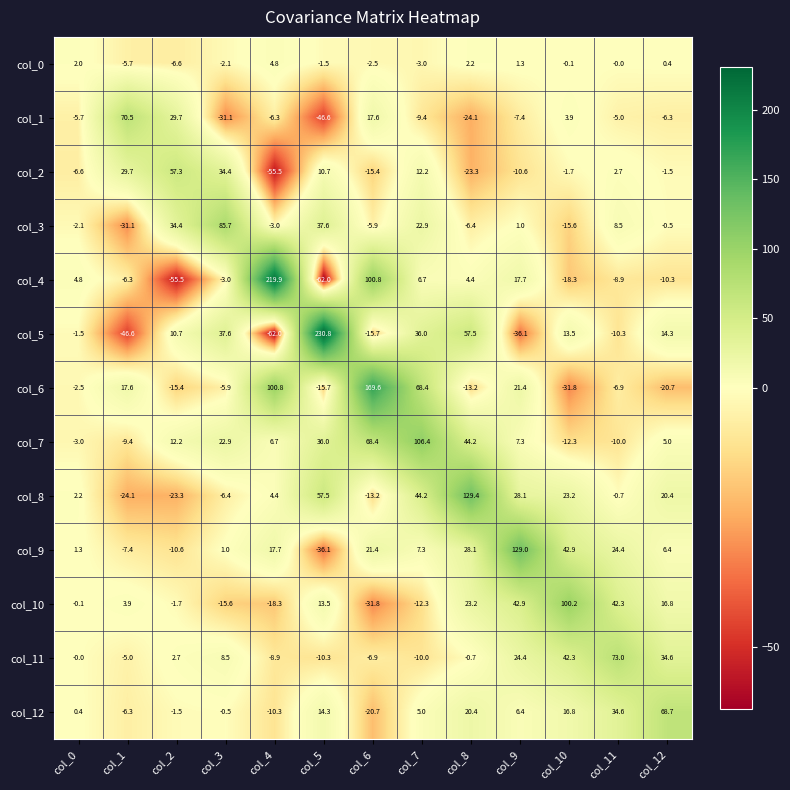

What is the approximate value of col_0 at col_6?

-2.5